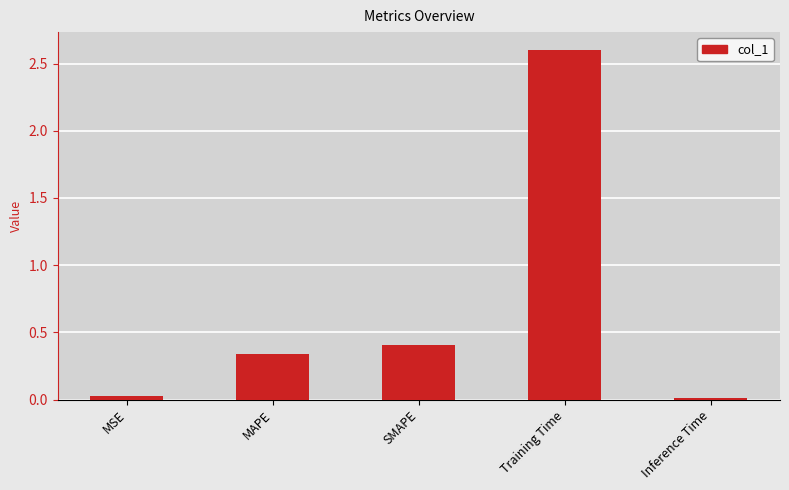

Which category has the highest value across all series?

Training Time